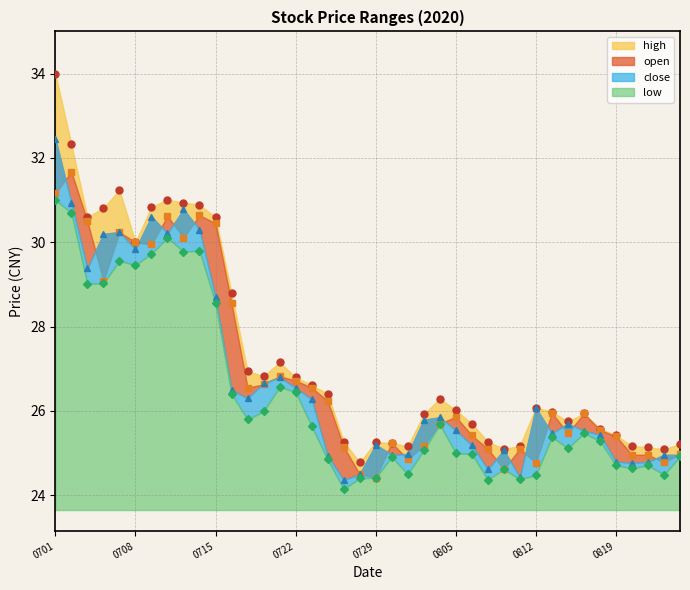

What is the total value across all series at 0722?

106.5